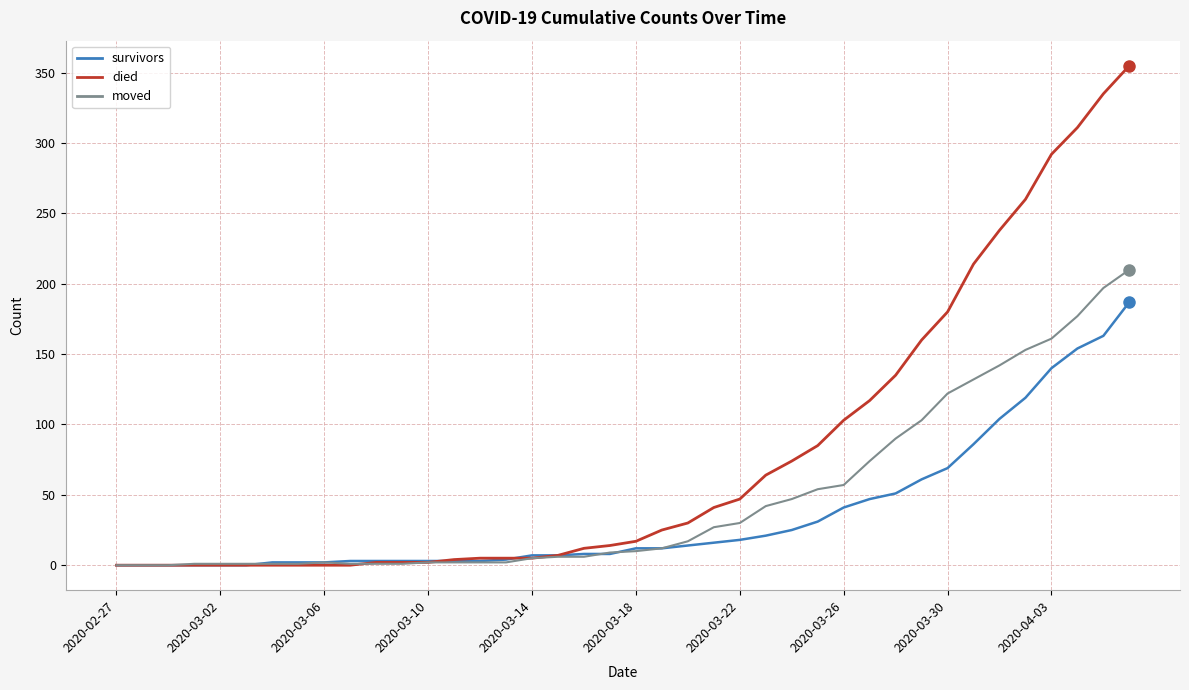

What is the difference between the maximum and minimum values in the moved series?

210